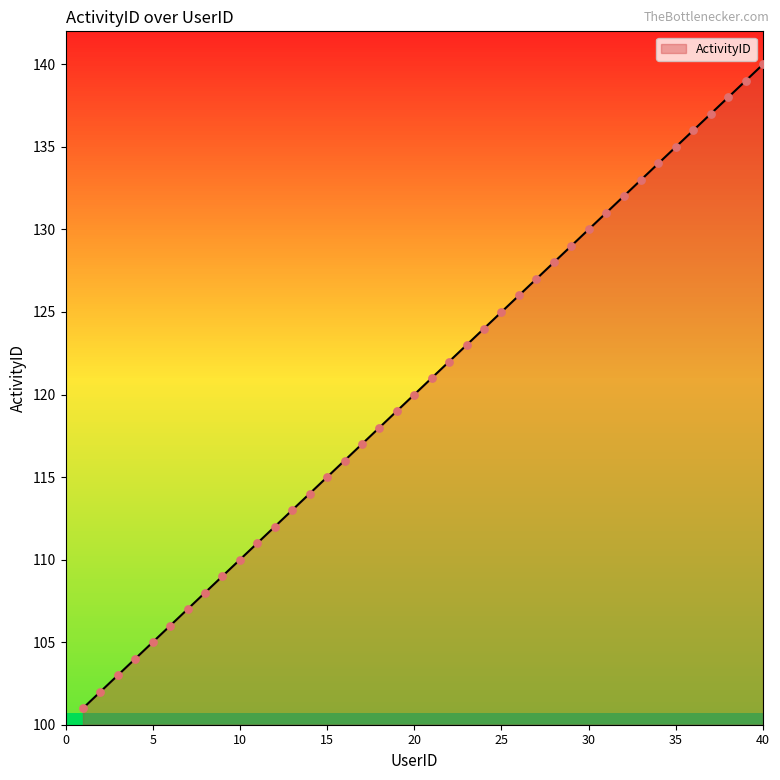

What is the maximum value shown in the chart?

140